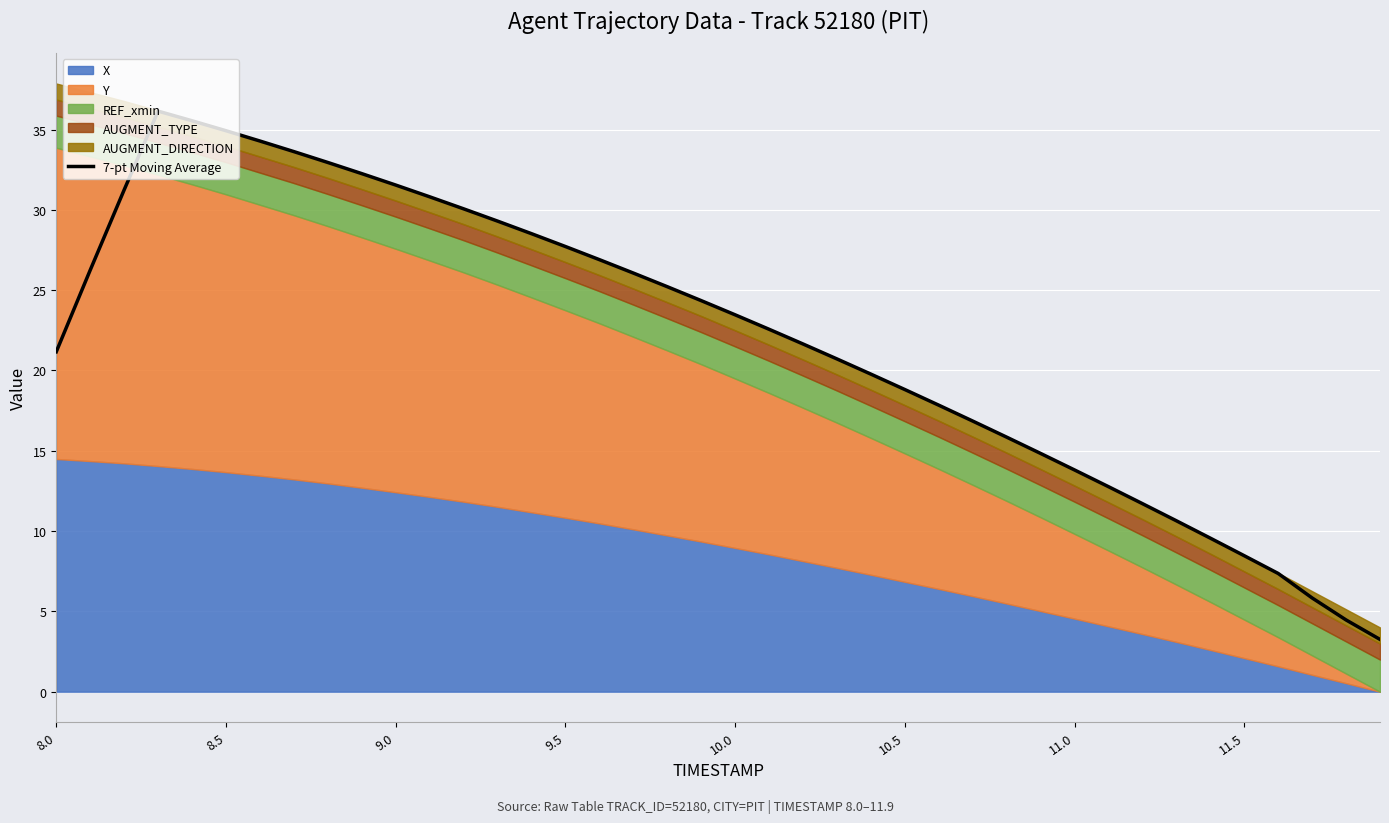

The value at 11.0 is 22.2. True or false?

False